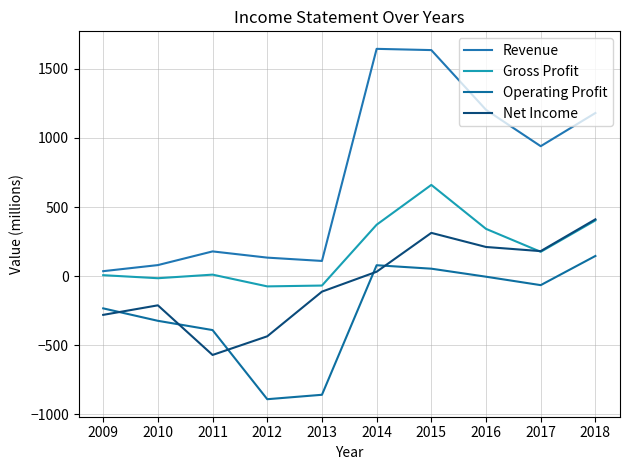

What is the value of the Operating Profit point at the 2nd from the left?

-323